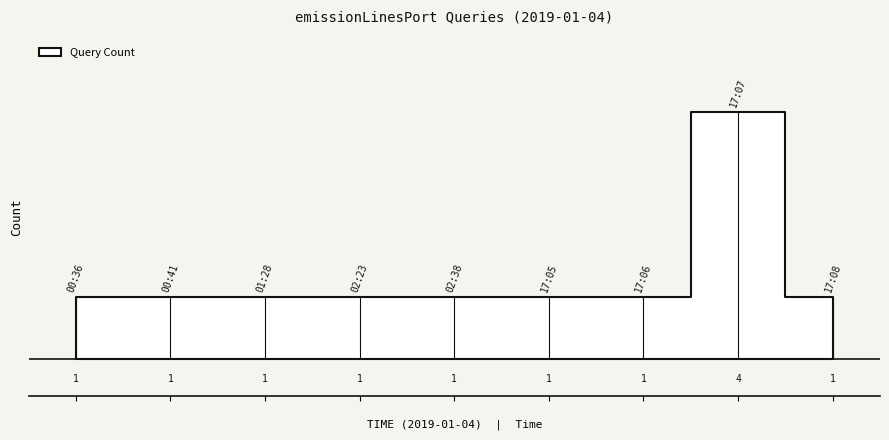

What position from the right is 17:05?

4